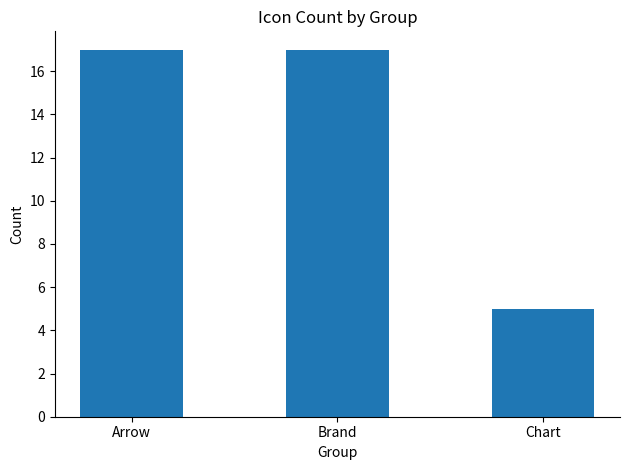

The chart shows a value of 17 at Arrow. True or false?

True